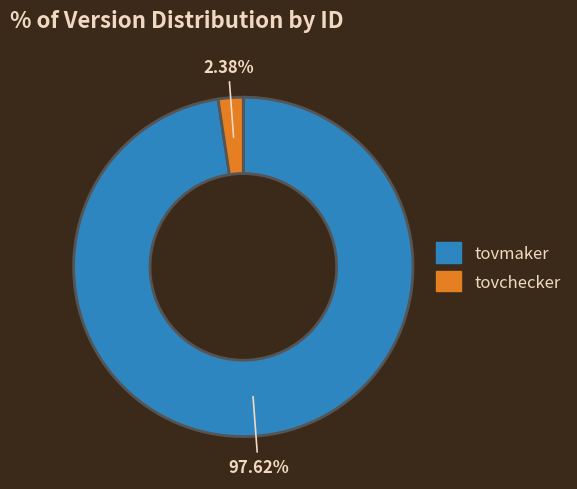

Do tovchecker and tovmaker together represent more than half of the pie?

Yes